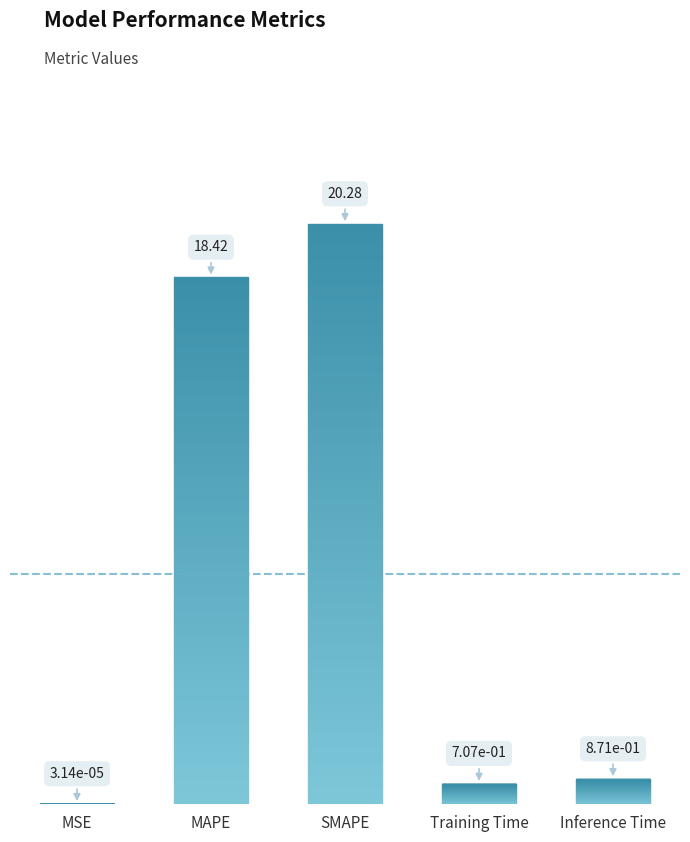

Where is the data nearest to the value 10?

MAPE